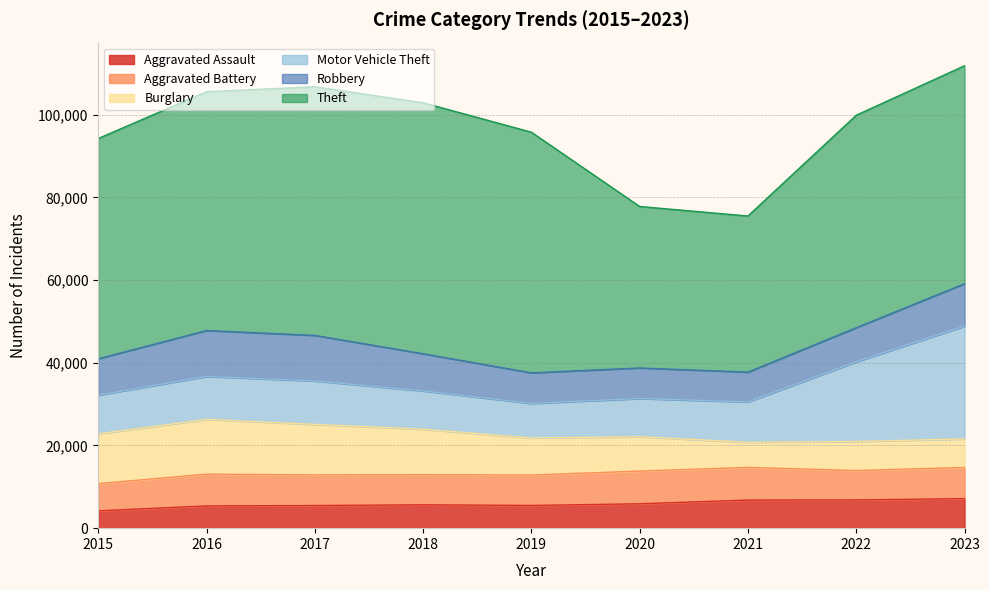

Is it true that Theft equals 51400 at 2022?

True